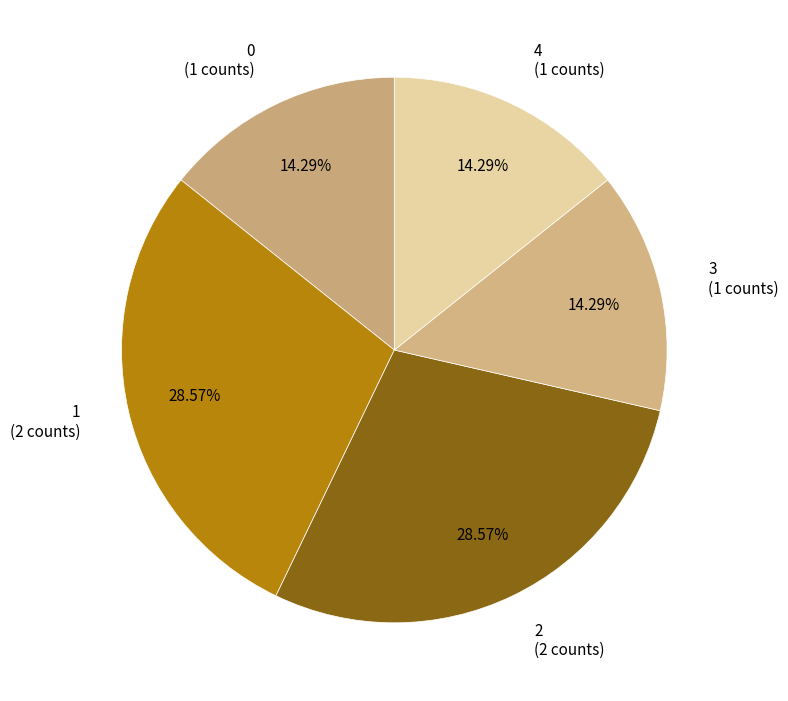

What is the ratio of the value at 2 (2 counts) to the value at 3 (1 counts)?

2.0